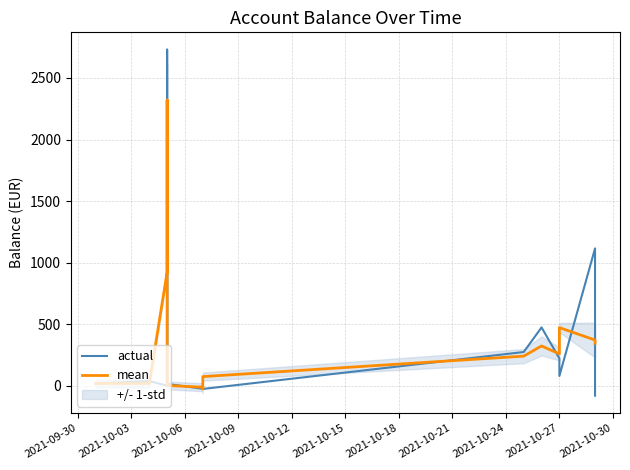

What is the smallest value displayed?

-81.3